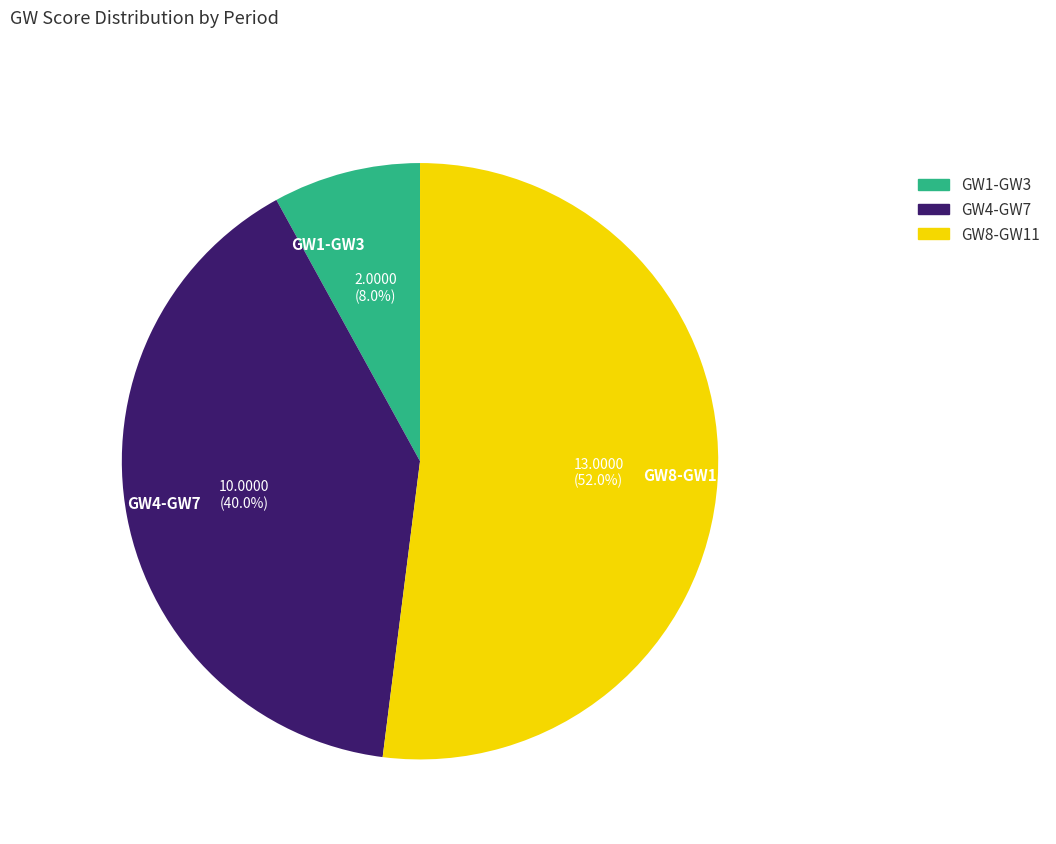

To the nearest percent, what is the average slice percentage?

33%